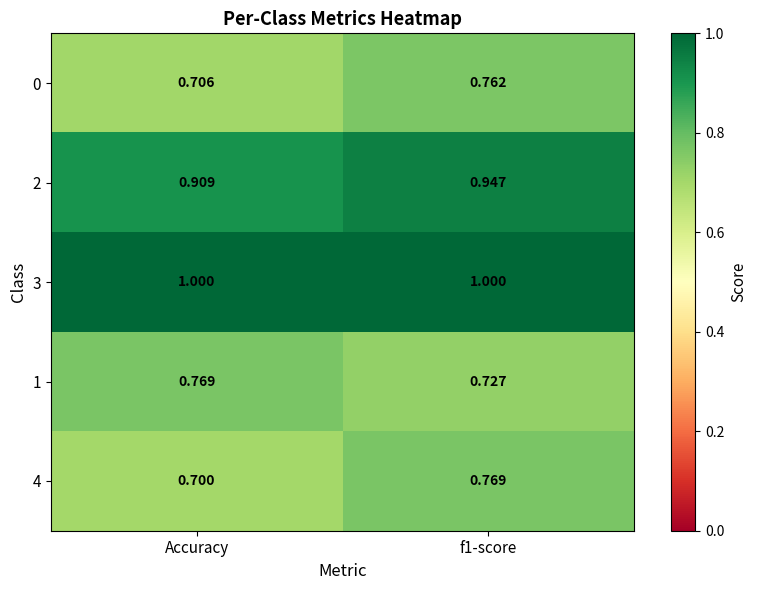

Which series has the largest total across all categories?

3